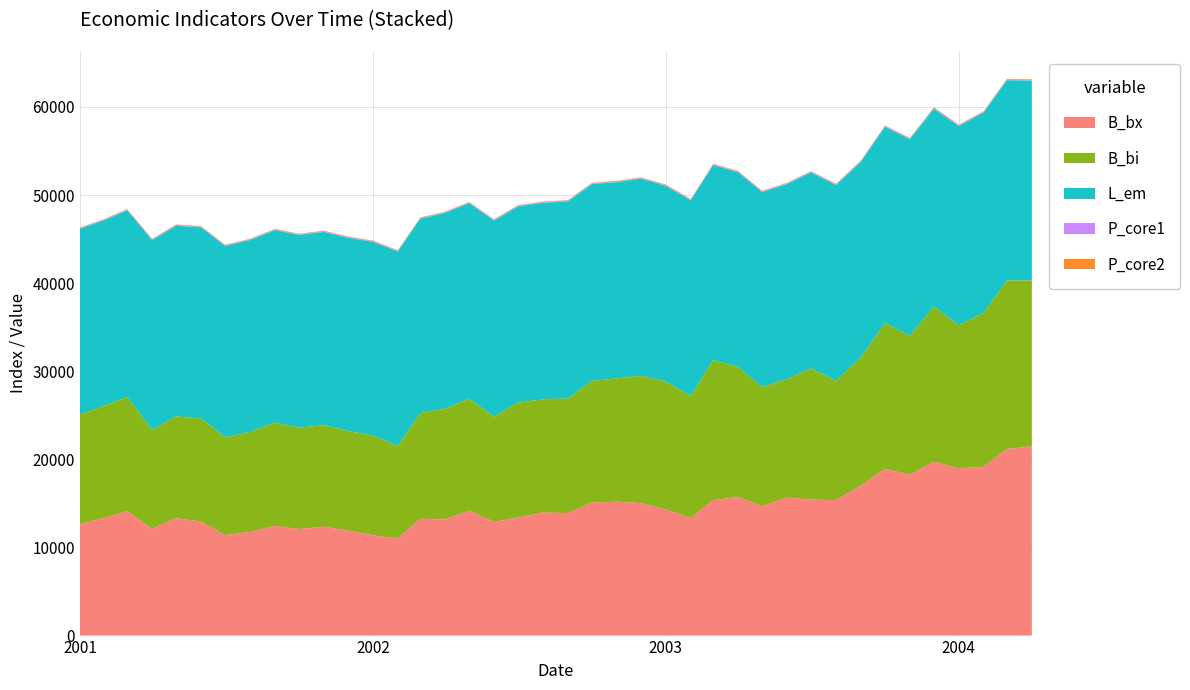

Reading left to right, list all the values displayed in this chart.

B_bx: 12644.9	13354.1	14124.9	12121.1	13307.0	12931.9	11392.3	11766.2	12447.3	12086.0	12349.0	11914.5	11381.9	11023.0	13251.3	13184.5	14173.2	12894.1	13395.2	13959.1	13900.8	15084.7	15196.6	15026.2	14319.9	13337.1	15378.9	15720.6	14676.1	15656.3	15431.7	15375.3	17021.1	18929.7	18242.1	19728.7	18987.1	19137.0	21174.9	21483.4
B_bi: 12431.0	12732.3	12951.9	11212.2	11554.8	11719.0	11107.6	11337.8	11709.7	11506.9	11532.8	11302.0	11326.4	10471.2	11990.1	12559.7	12698.1	11934.2	13031.8	12860.8	12991.6	13817.1	13993.4	14451.9	14495.0	13858.3	15870.2	14758.7	13523.6	13428.1	14898.0	13541.4	14531.4	16536.6	15760.8	17624.5	16208.9	17468.6	19120.1	18830.0
L_em: 21089.0	21075.1	21191.5	21552.4	21651.9	21679.3	21708.6	21789.3	21857.8	21867.9	21929.5	21931.9	21974.0	22096.1	22065.3	22221.2	22195.3	22266.2	22283.7	22294.1	22378.3	22338.7	22272.2	22379.0	22224.5	22201.6	22152.7	22100.5	22131.4	22151.8	22227.7	22212.2	22211.6	22273.3	22321.4	22450.9	22626.5	22757.4	22736.6	22668.0
P_core1: 69.3	69.4	69.9	70.1	70.3	70.4	70.4	70.6	70.7	70.8	70.8	71.1	71.3	71.5	72.0	72.2	72.4	72.4	72.5	72.5	72.7	72.9	73.0	73.3	73.6	73.7	74.4	74.5	74.6	74.8	74.7	74.9	75.0	74.9	75.0	75.3	75.6	75.7	76.5	76.5
P_core2: 70.7	70.9	71.4	71.6	71.8	71.8	71.8	71.9	72.0	72.0	72.1	72.3	72.6	72.8	73.4	73.8	73.9	73.9	74.0	74.1	74.3	74.5	74.7	74.9	75.2	75.4	76.1	76.3	76.4	76.5	76.4	76.5	76.7	76.7	76.6	77.0	77.2	77.3	77.9	78.0